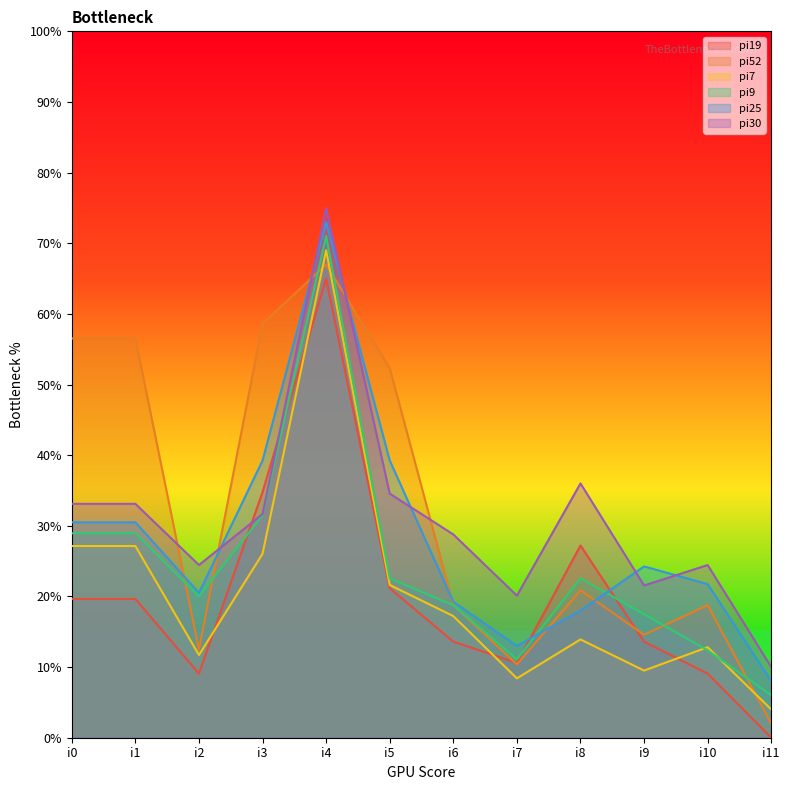

What is the difference between the pi52 values at i8 and i3?

37.7